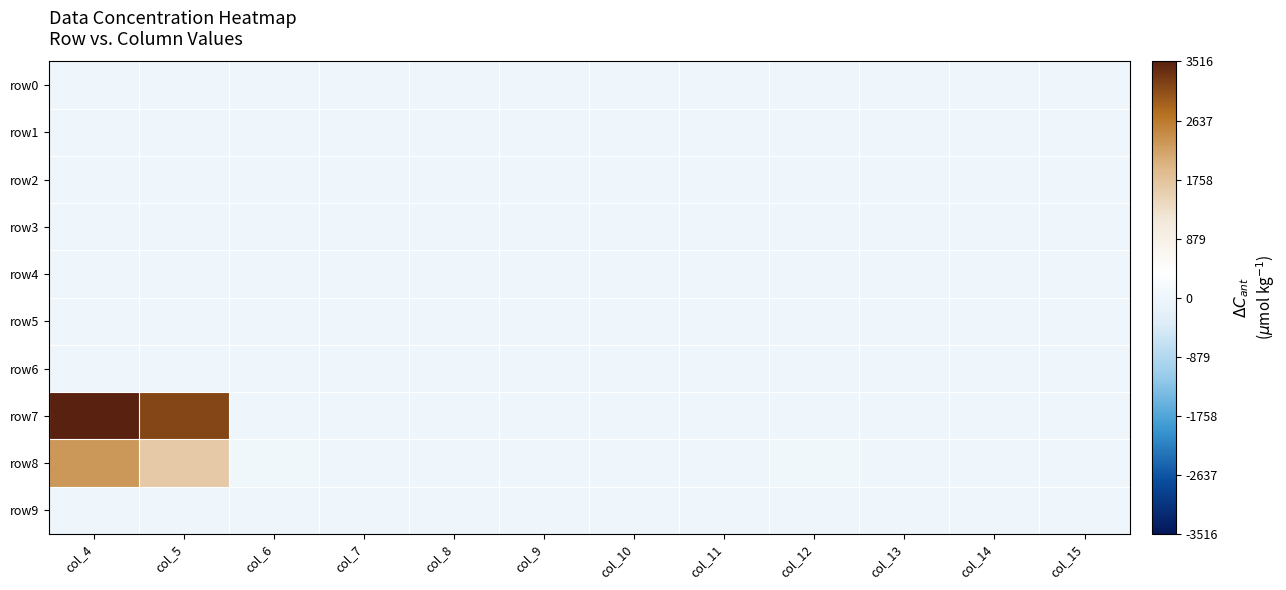

What is the difference between the highest and lowest values at col_13?

4